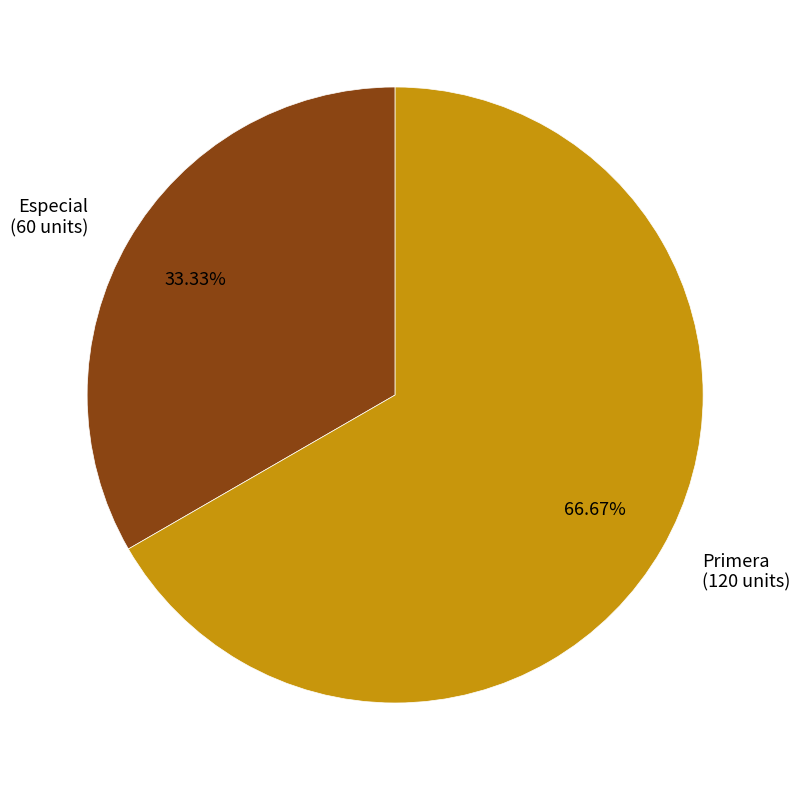

What is the smallest slice in the pie chart?

Especial